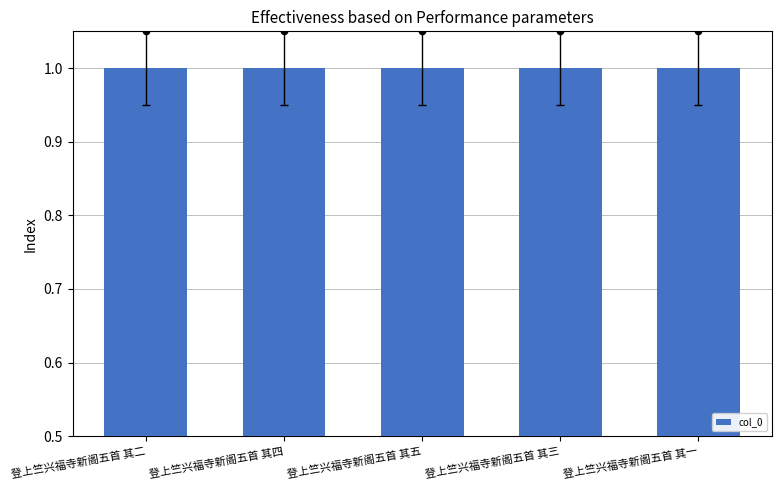

Which has a higher value, 登上竺兴福寺新阁五首 其二 or 登上竺兴福寺新阁五首 其四?

登上竺兴福寺新阁五首 其二